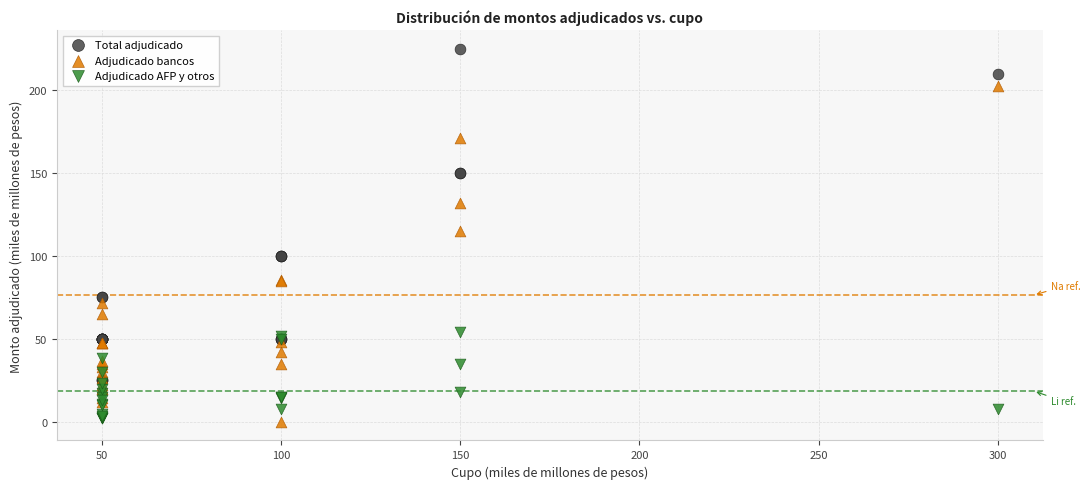

Across all series, what Y value is closest to 112?

115.0